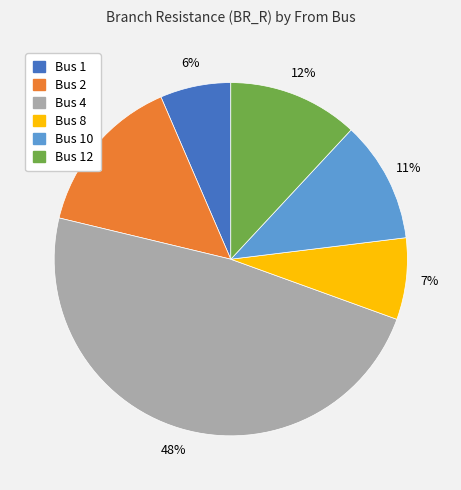

Rank the categories by value from highest to lowest.

Bus 4, Bus 2, Bus 12, Bus 10, Bus 8, Bus 1